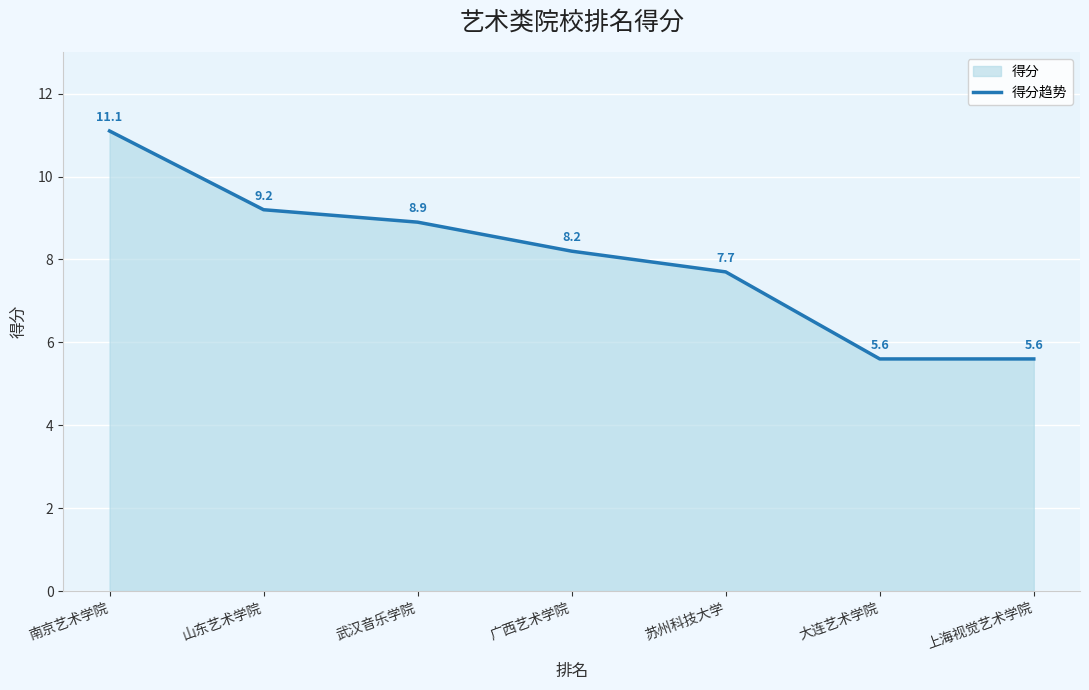

What is the approximate value at 大连艺术学院?

5.6